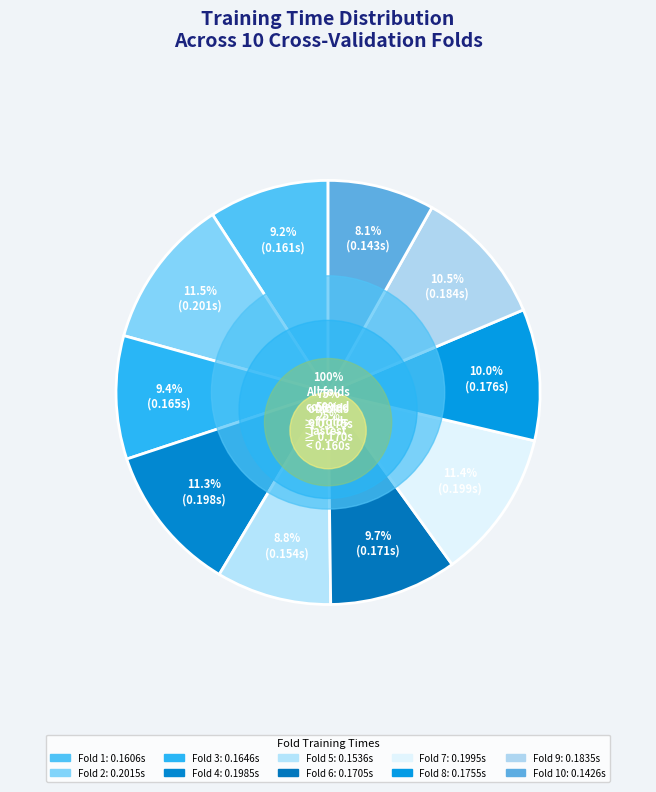

Does Fold 2 represent more than half of the total?

No